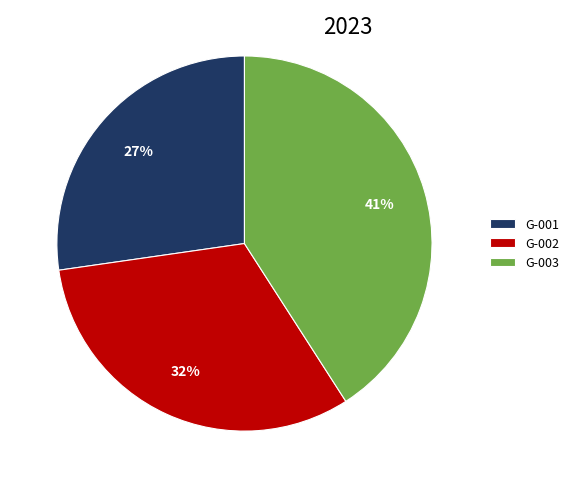

Is there a majority slice in this chart?

No